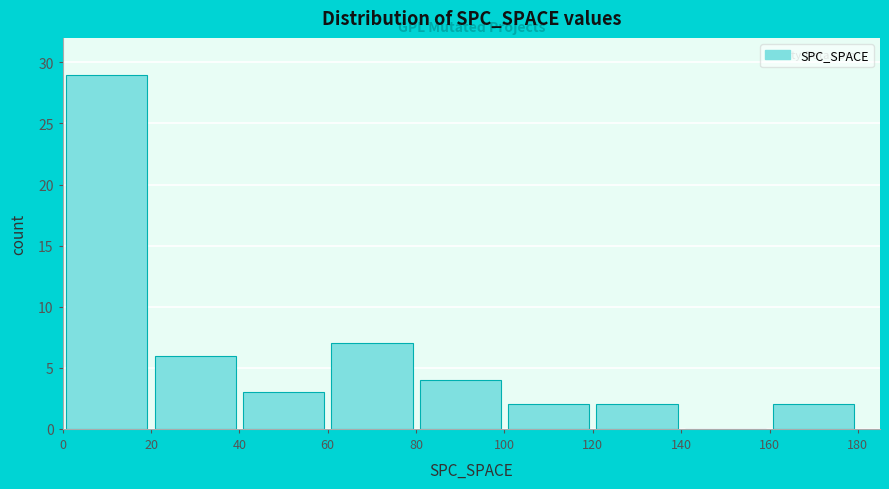

Reading left to right, list every bar in this chart as the range it spans on the x-axis followed by its height. The values are not printed on the chart, so give them approximately, as read against the axis.

0 to 20: 29
20 to 40: 6
40 to 60: 3
60 to 80: 7
80 to 100: 4
100 to 120: 2
120 to 140: 2
140 to 160: 0
160 to 180: 2